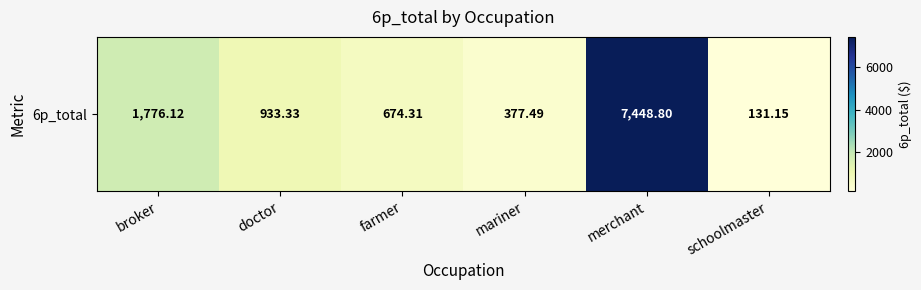

What value does the data have at farmer?

674.3